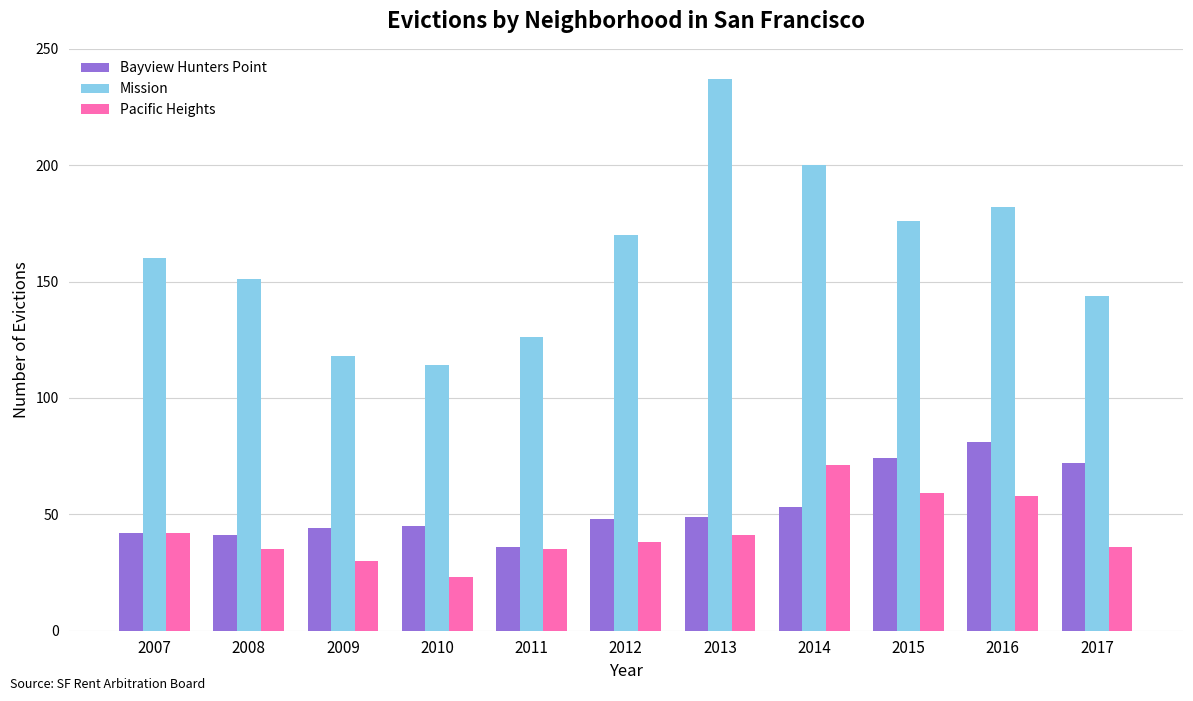

At which label is Mission closest to 175?

2015